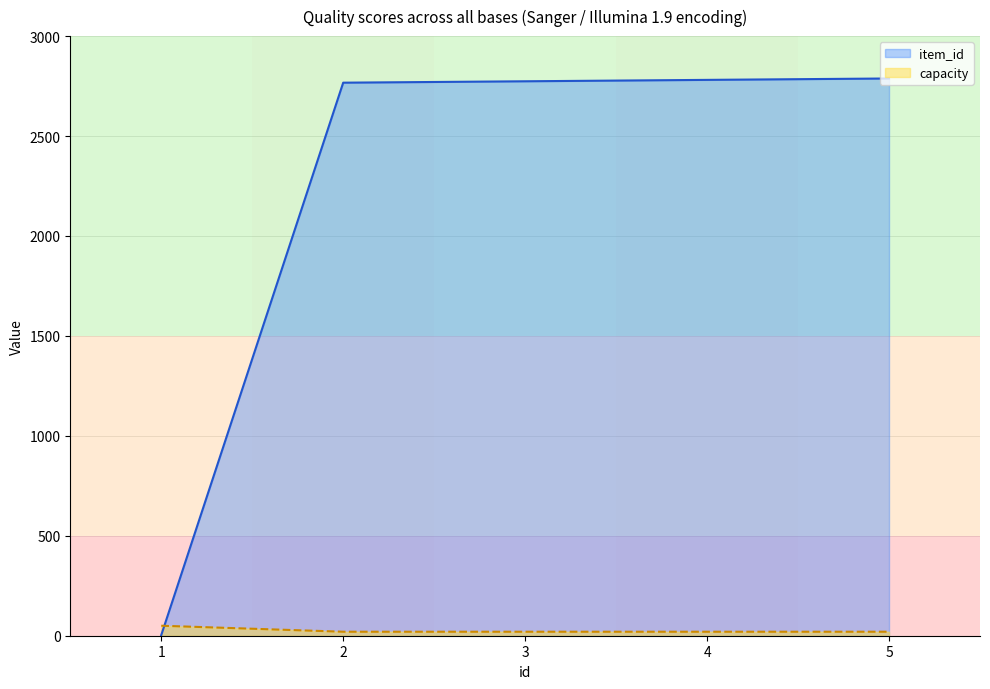

True or false: capacity has more than 0 interior local peaks.

False